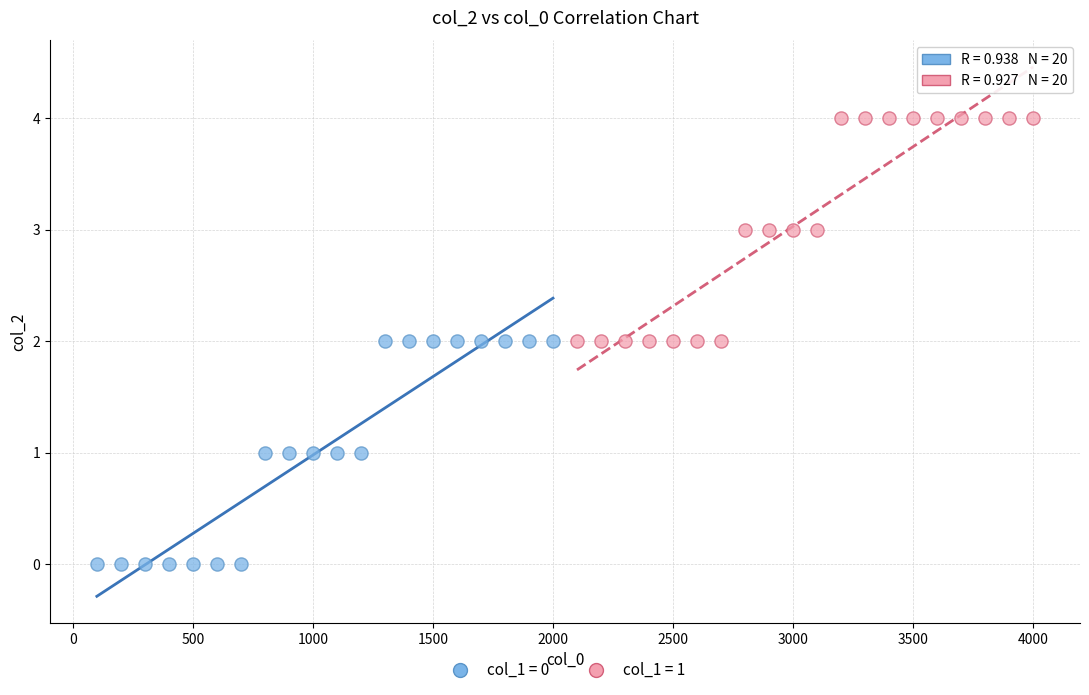

Which series reaches the maximum Y coordinate?

col_1 = 1